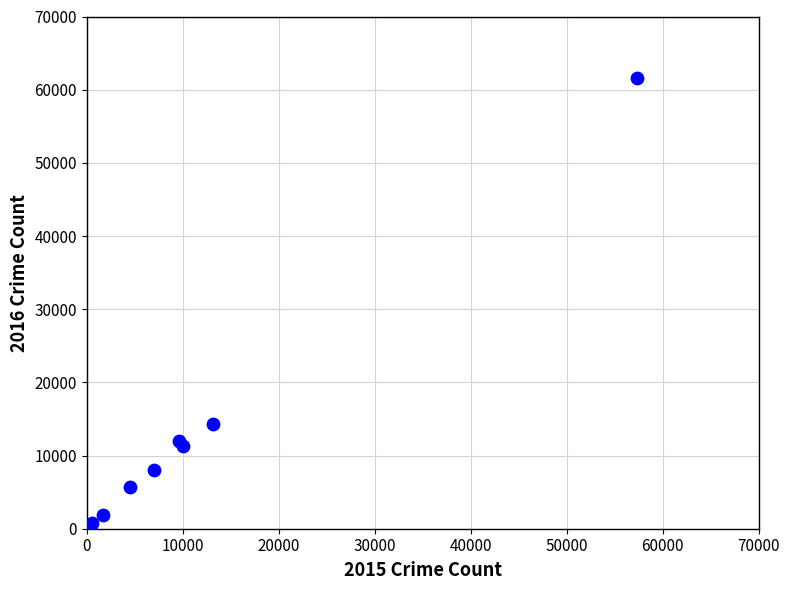

What Y value in the scatter plot is closest to 31068?

14289